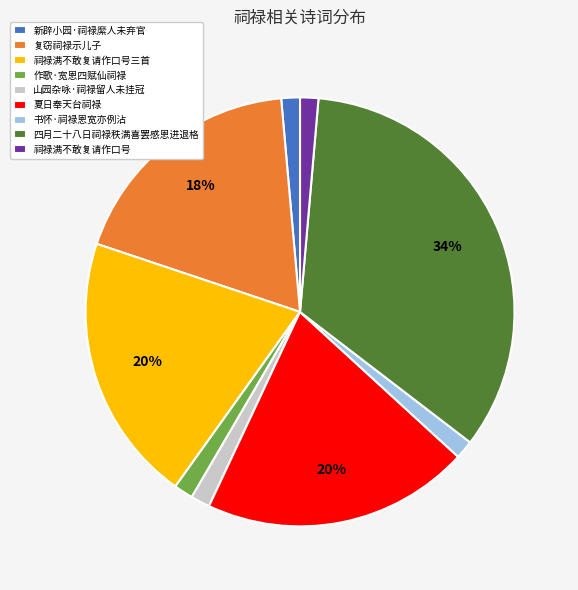

Which slice is the largest?

四月二十八日祠禄秩满喜罢感恩进退格